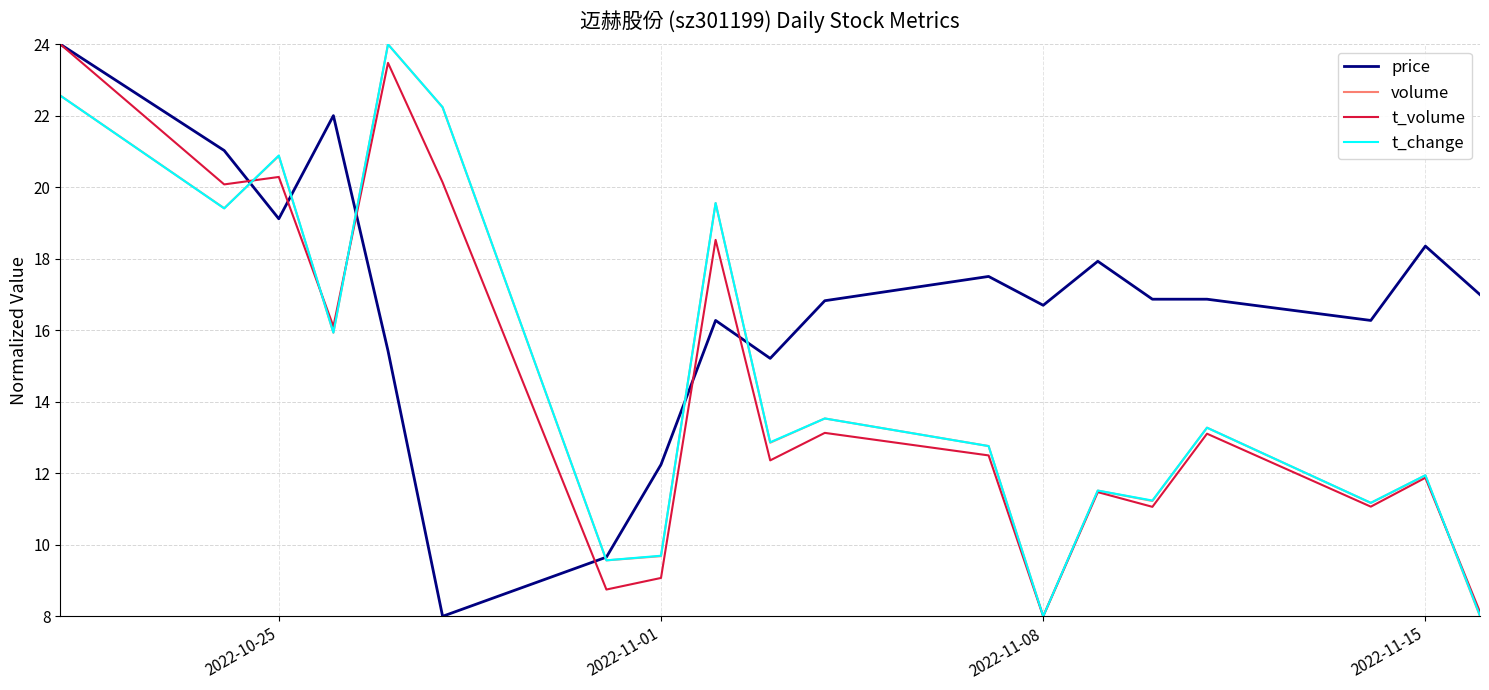

What is the minimum value shown in the chart?

8.0